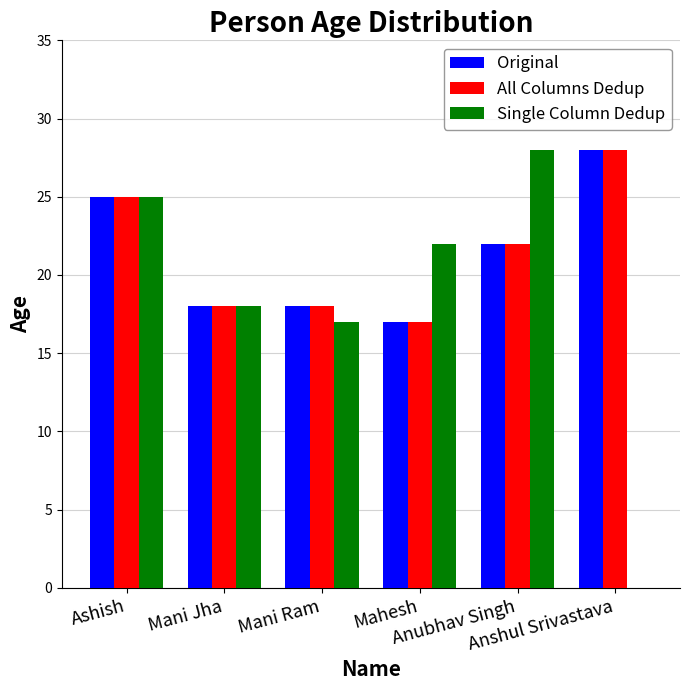

What is the highest value of the All Columns Dedup series?

28